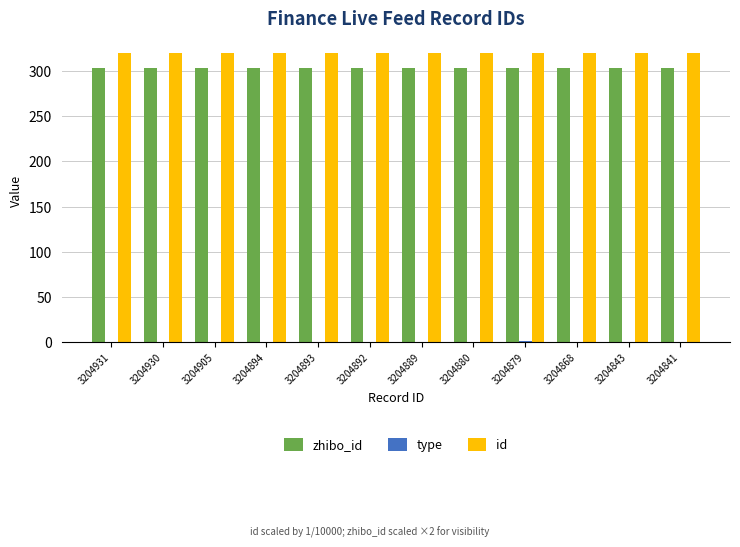

Is it true that id equals 459.2 at 3204931?

False